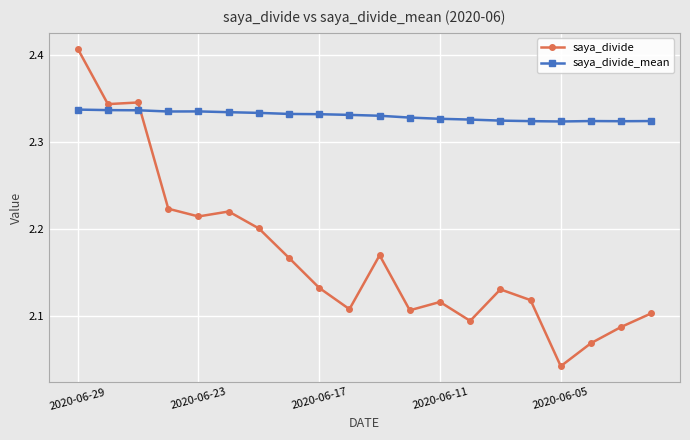

How many categories are shown in the chart?

20